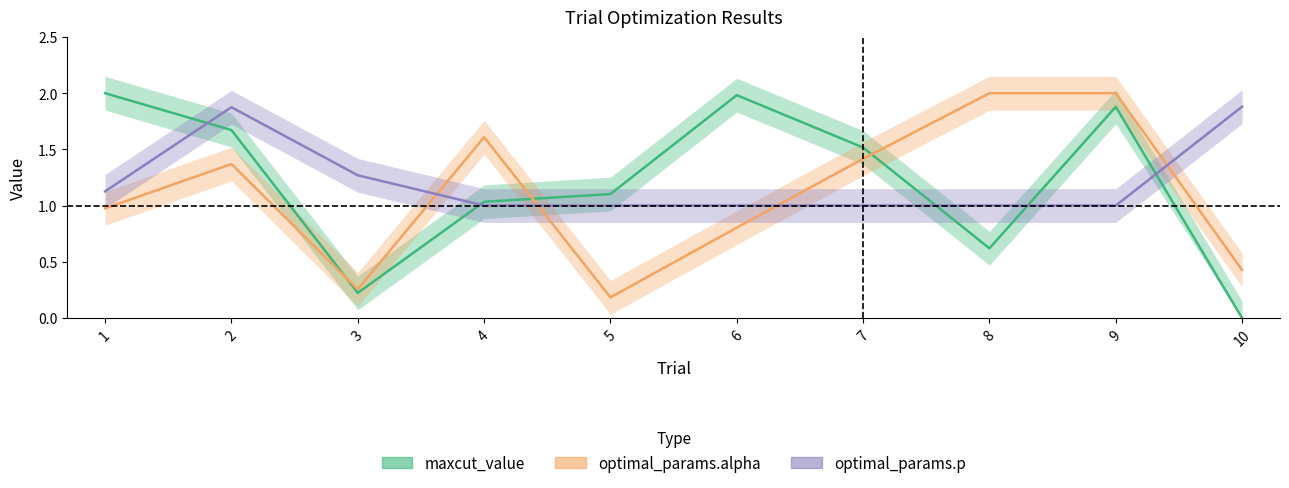

In optimal_params.p, how many points are higher than both neighbors (excluding endpoints)?

1